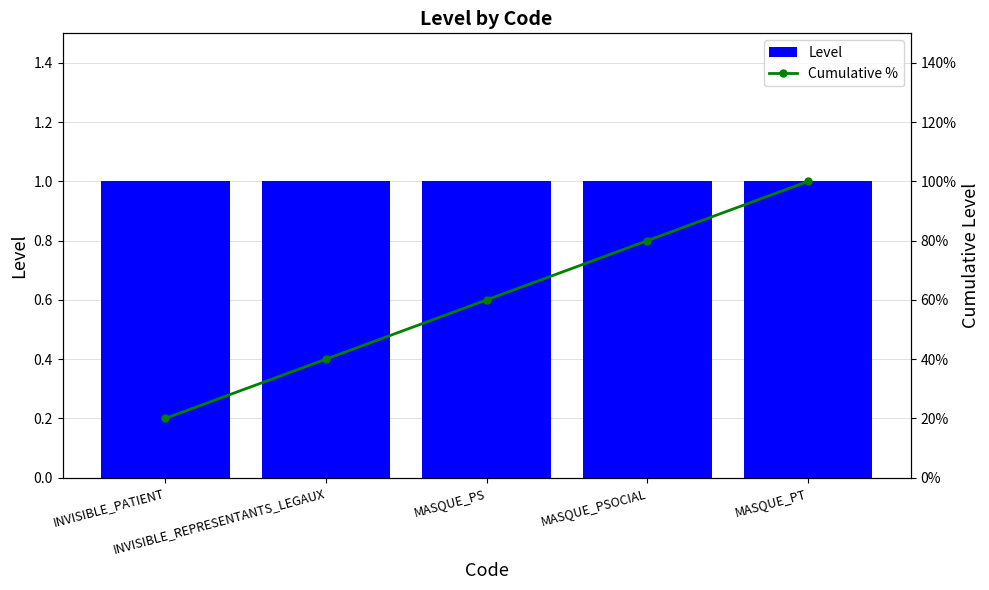

What is the total value across all series at MASQUE_PSOCIAL?

81